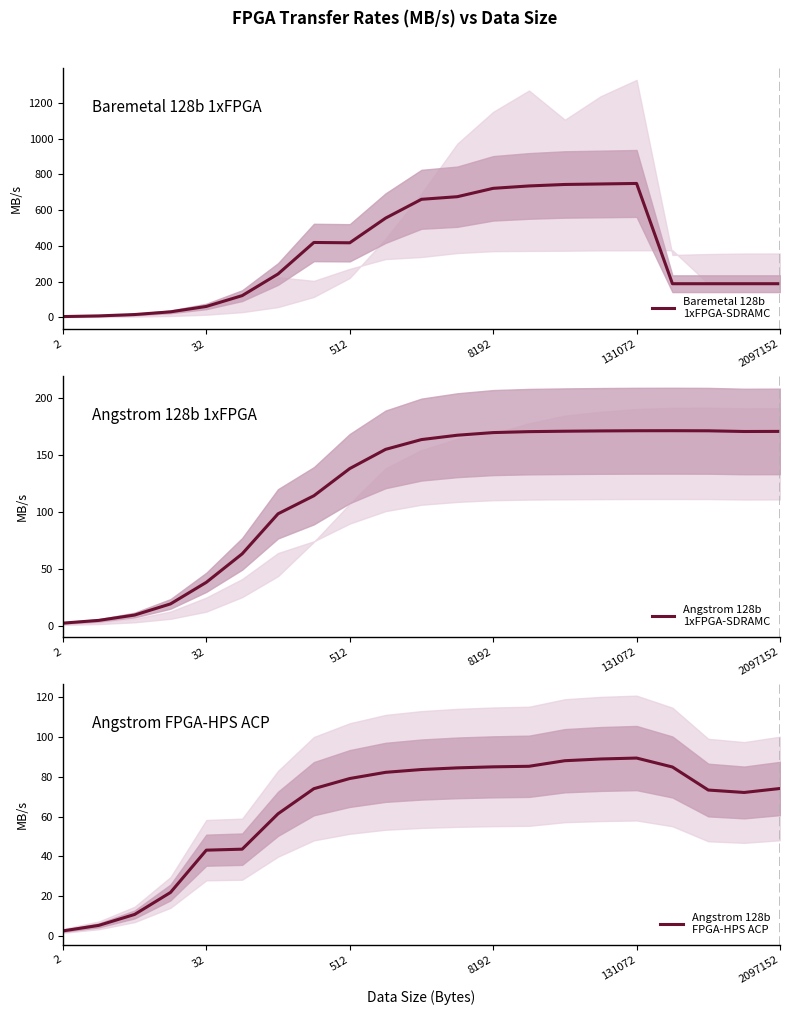

True or false: Baremetal 128b
1xFPGA-SDRAMC and Angstrom 128b
FPGA-HPS ACP cross at least once.

False